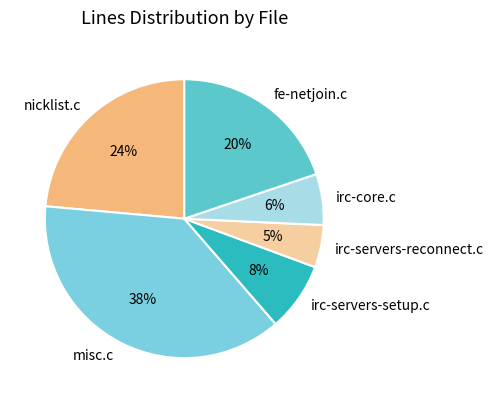

Is irc-servers-reconnect.c the majority of the pie?

No